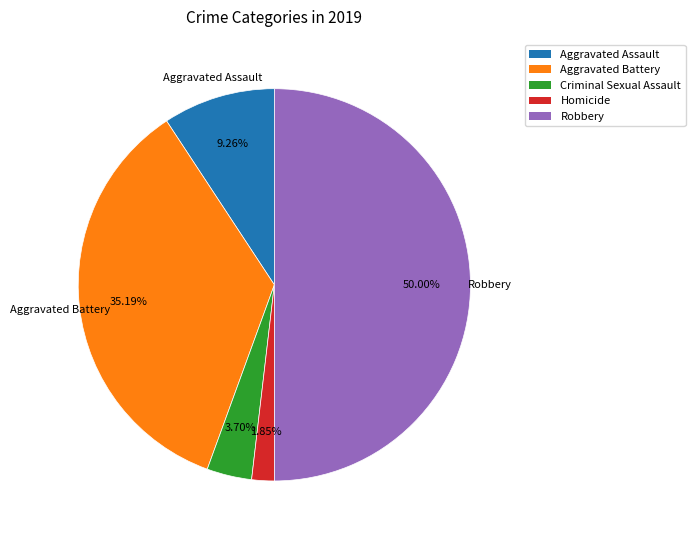

Rank the categories by value from highest to lowest.

Robbery, Aggravated Battery, Aggravated Assault, Criminal Sexual Assault, Homicide